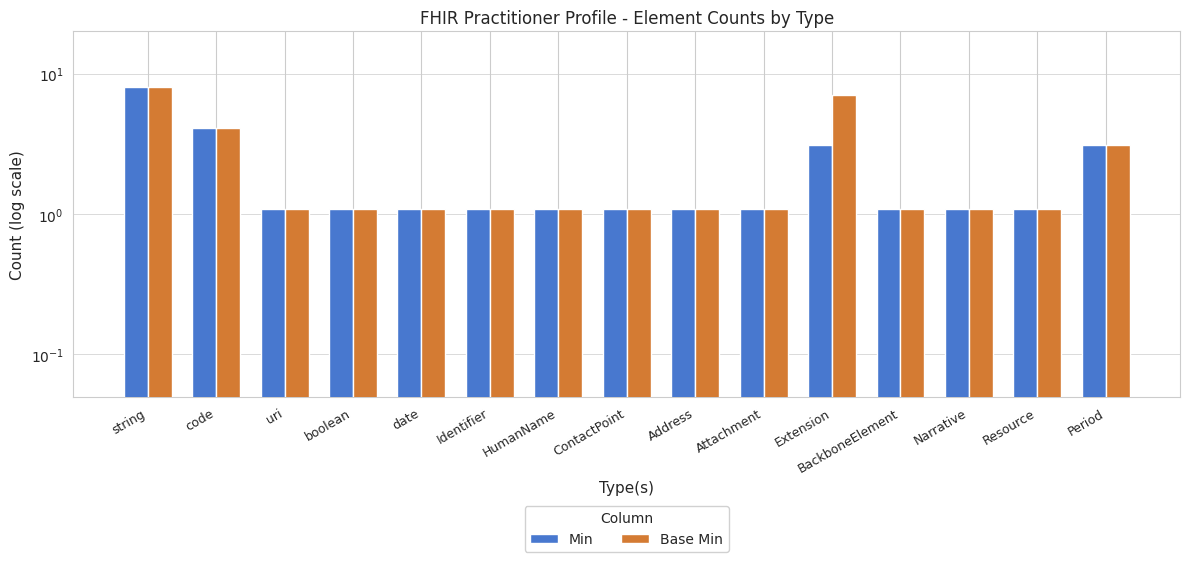

What is the difference between the second highest and minimum values in the Base Min series?

6.0